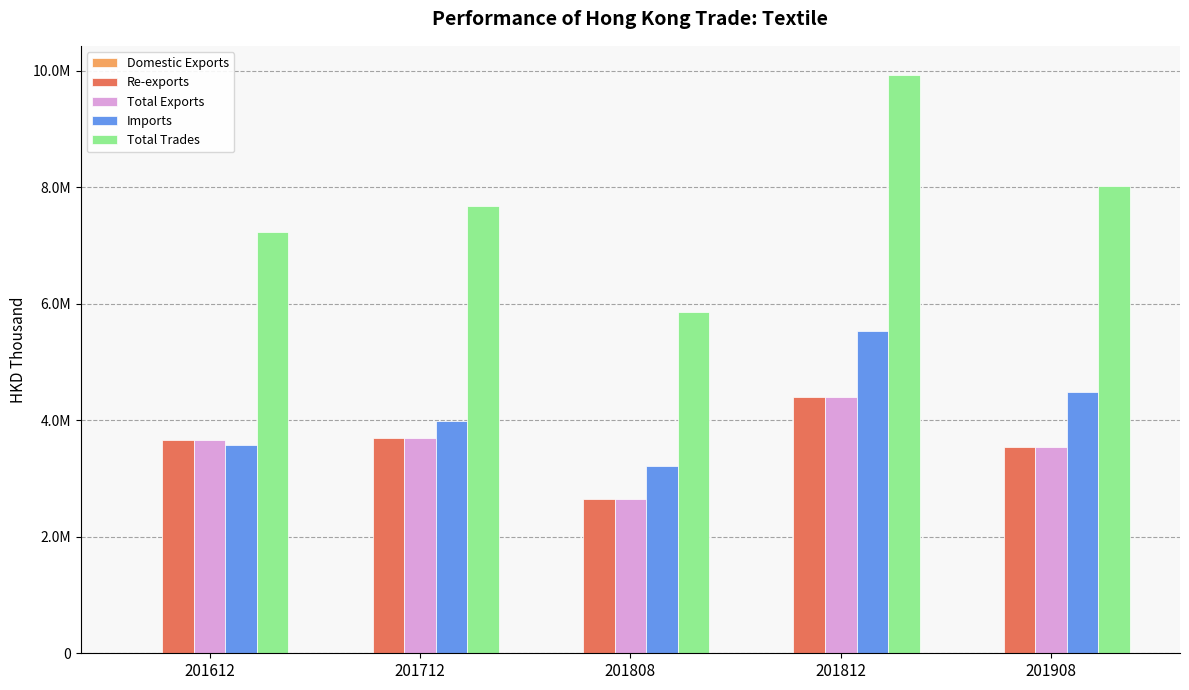

At which category is the sum across all series the highest?

201812